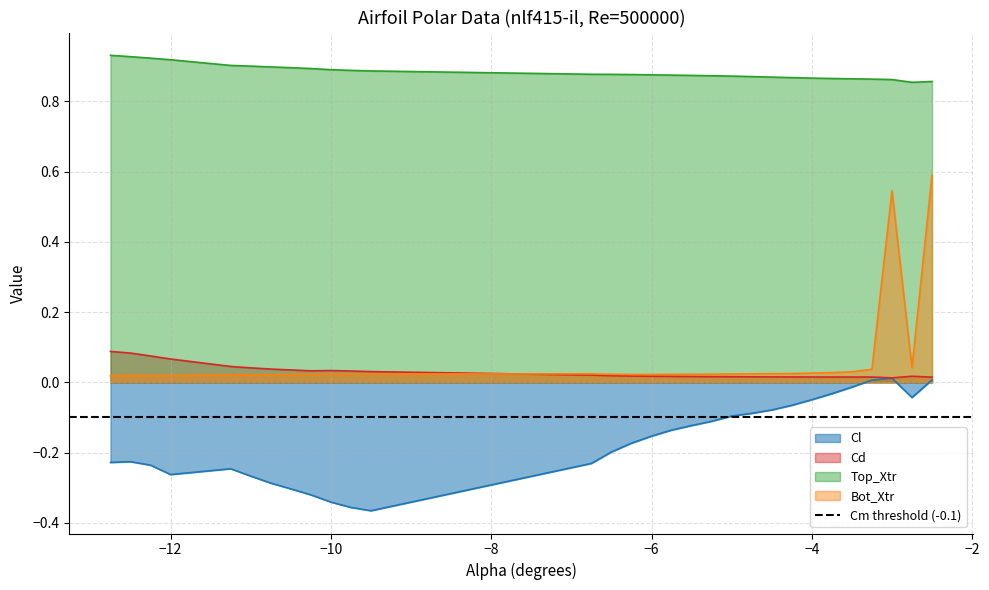

True or false: Top_Xtr and Bot_Xtr cross at least once.

False